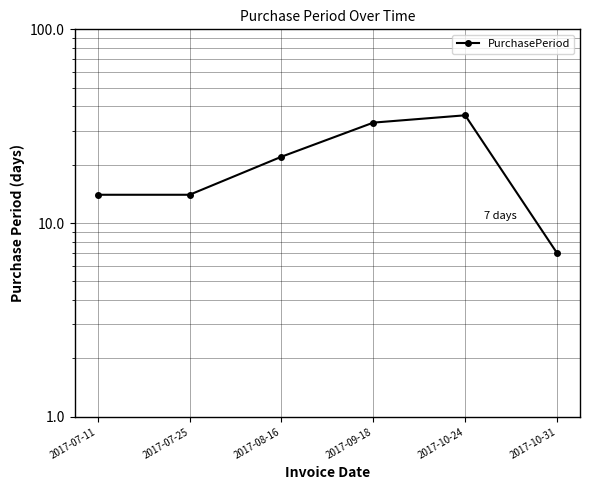

How many data points does each series have?

6